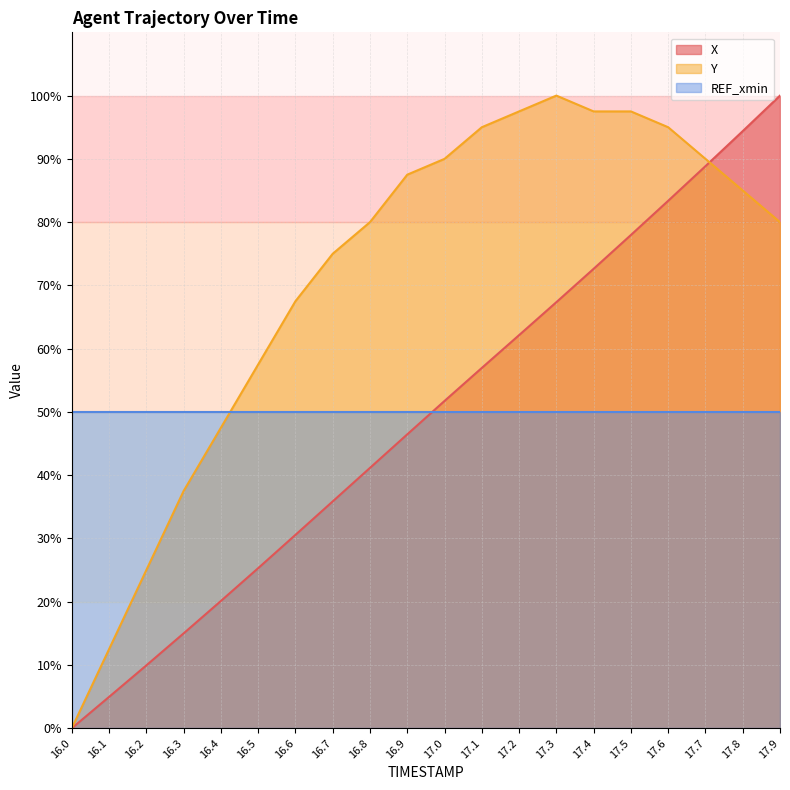

How many times do X and Y cross each other?

1